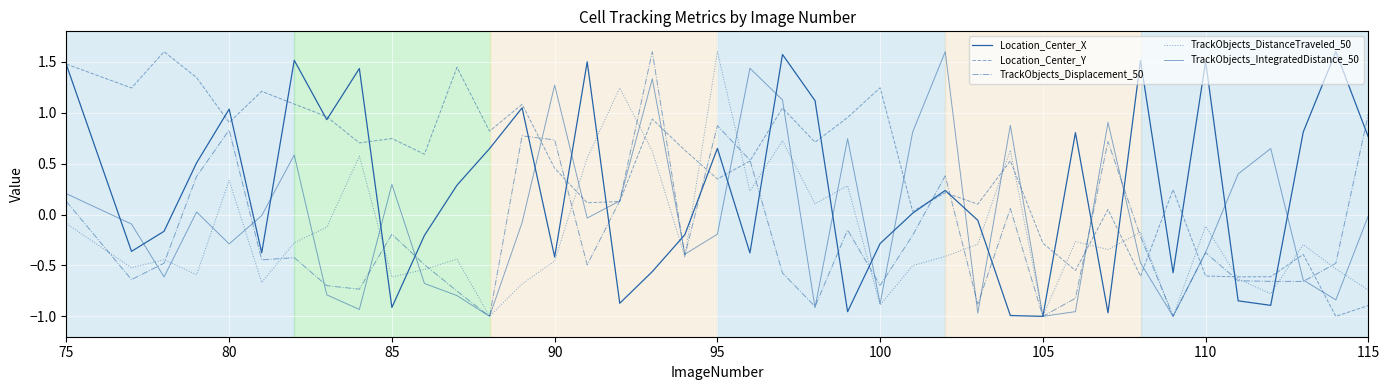

Which series has the largest range (max minus min)?

Location_Center_X